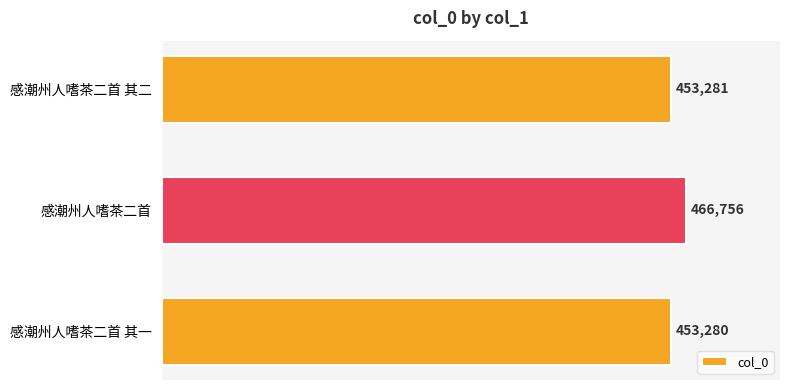

Where is the data nearest to the value 460018?

感潮州人嗜茶二首 其二